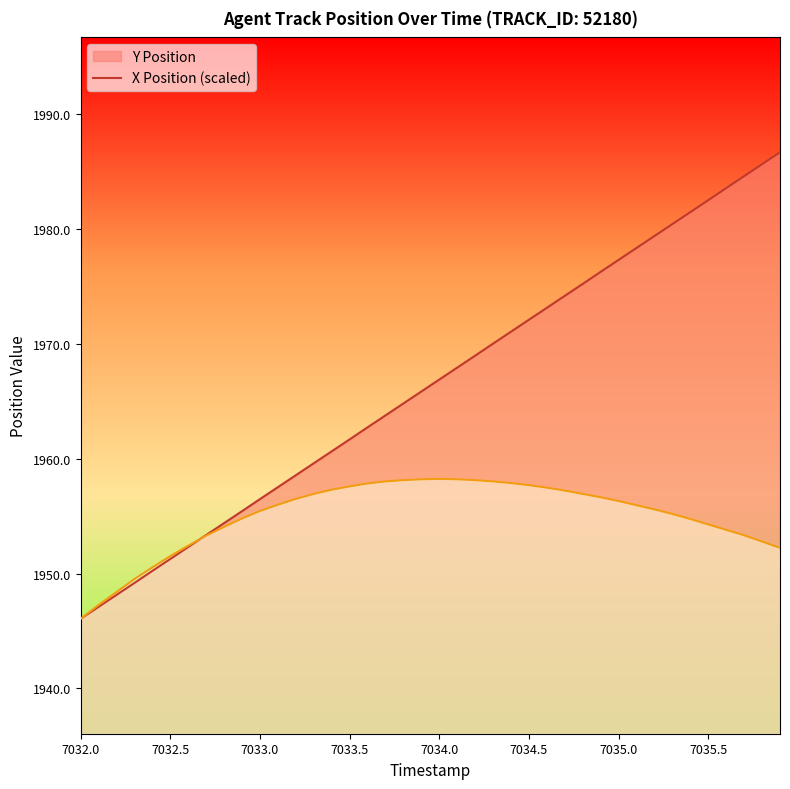

What is the minimum value shown in the chart?

1946.1